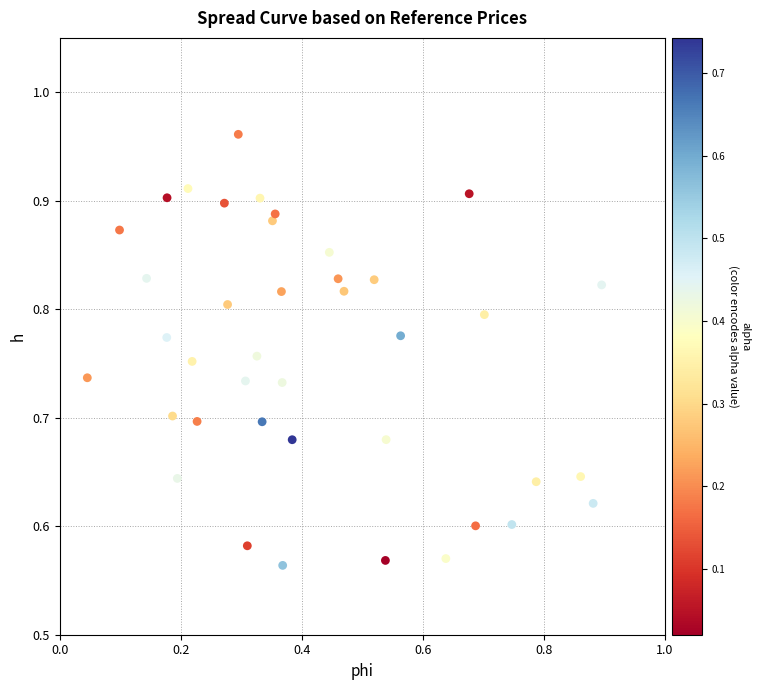

What is the range of Y values (max minus min)?

0.4